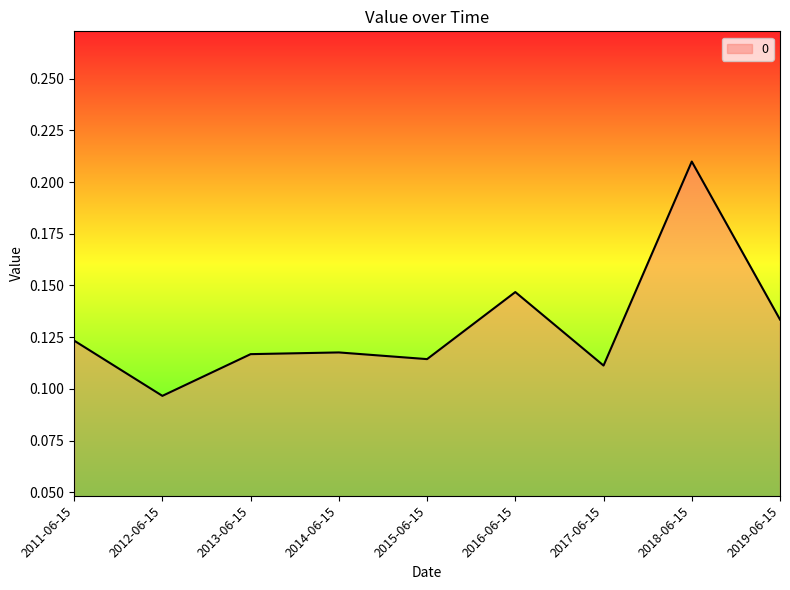

How many categories are shown in the chart?

9